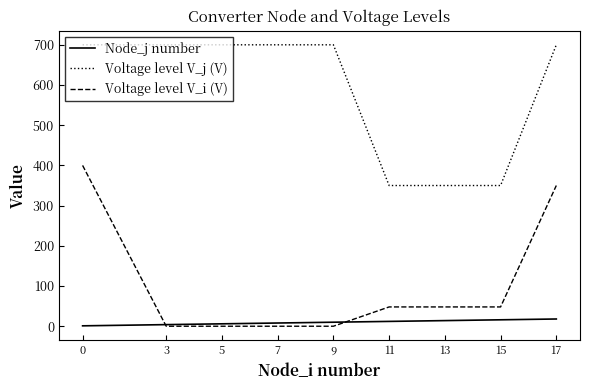

What is the average value of the Voltage level V_i (V) series?

99